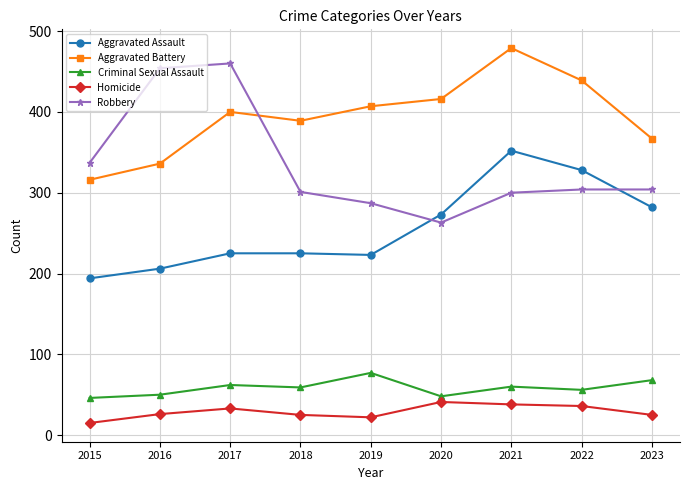

How many times do Aggravated Battery and Robbery cross each other?

1